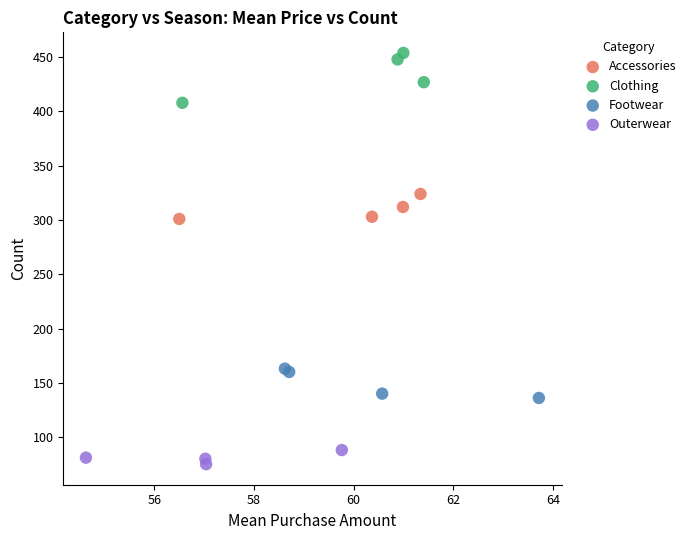

Which series contains the lowest Y value?

Outerwear